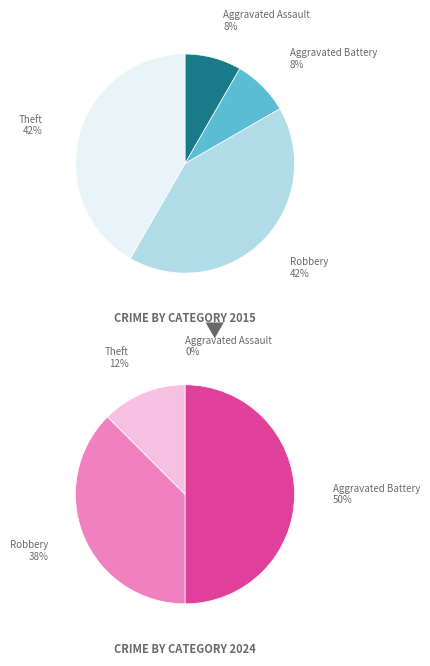

The 2 slice represents 48% of the pie. True or false?

False